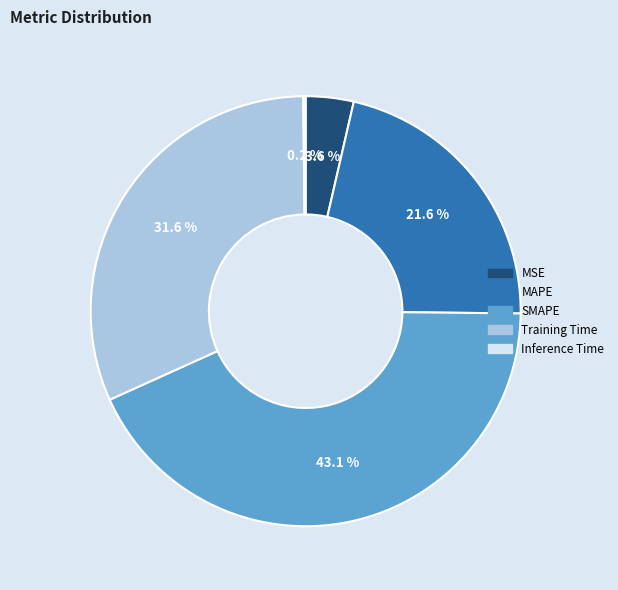

What portion of the pie excludes MAPE?

78.4%